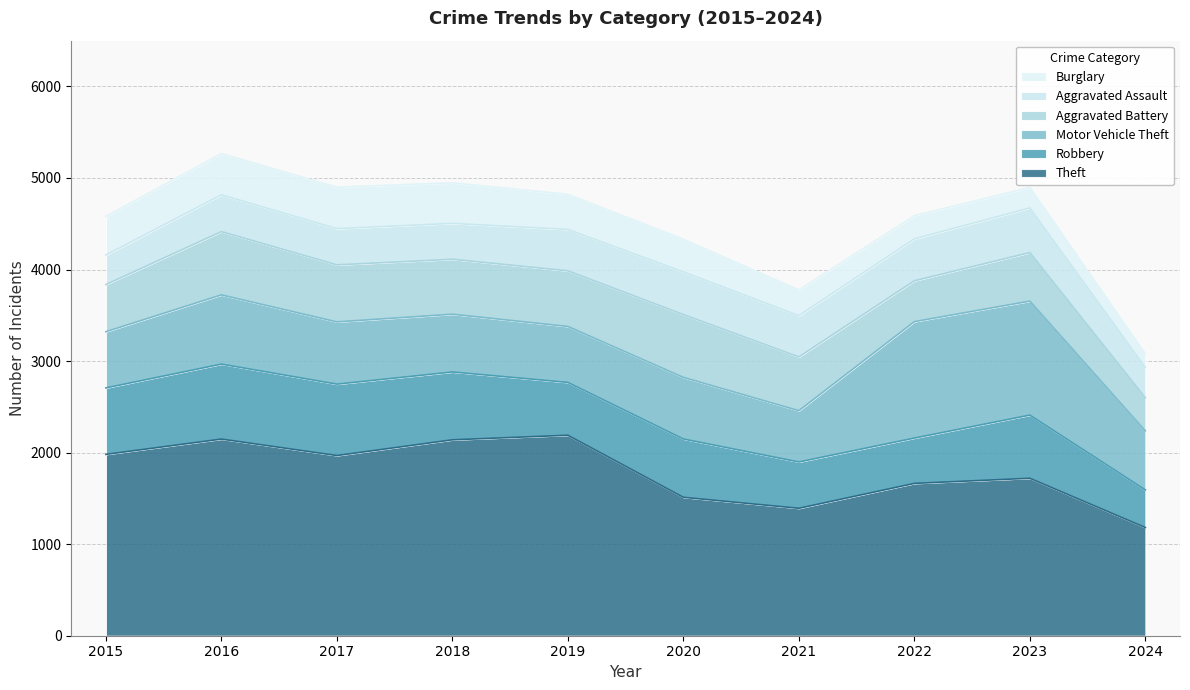

At how many categories does at least one series exceed 499?

10